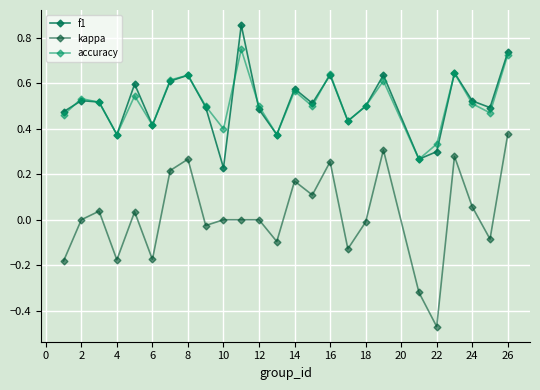

How many data points does each series have?

25